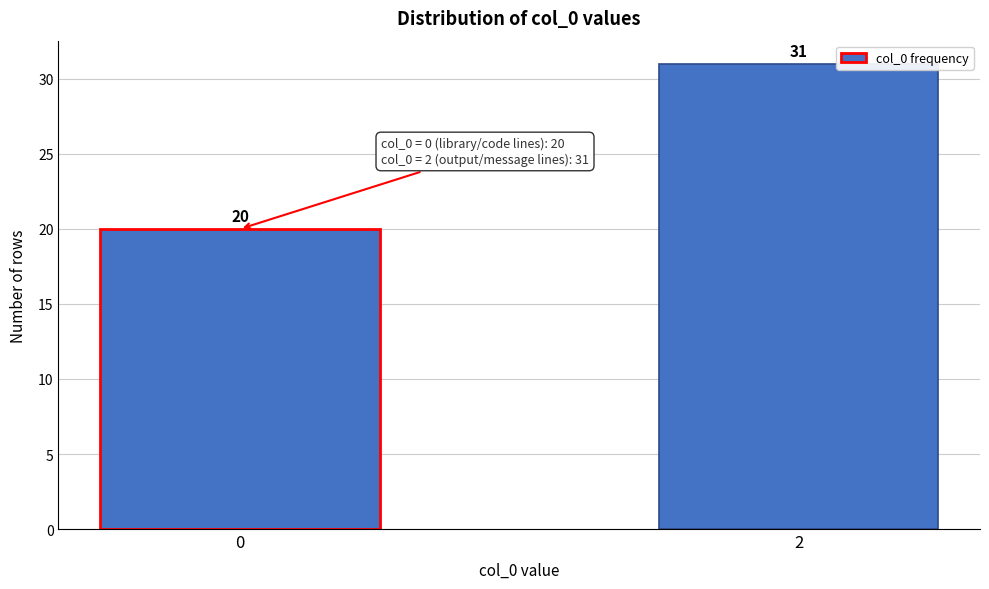

Reading left to right, extract all data points from this chart.

0=20	2=31